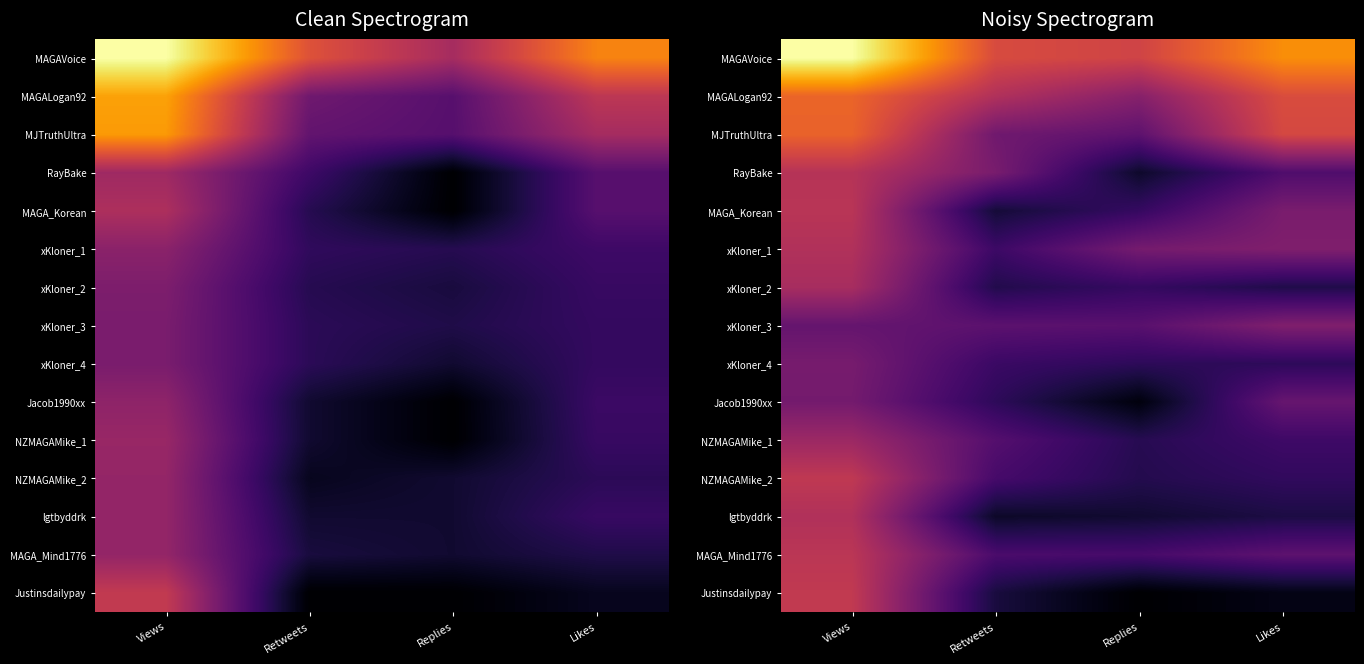

What is the sum of the xKloner_3 values at Retweets and Views?

9.5